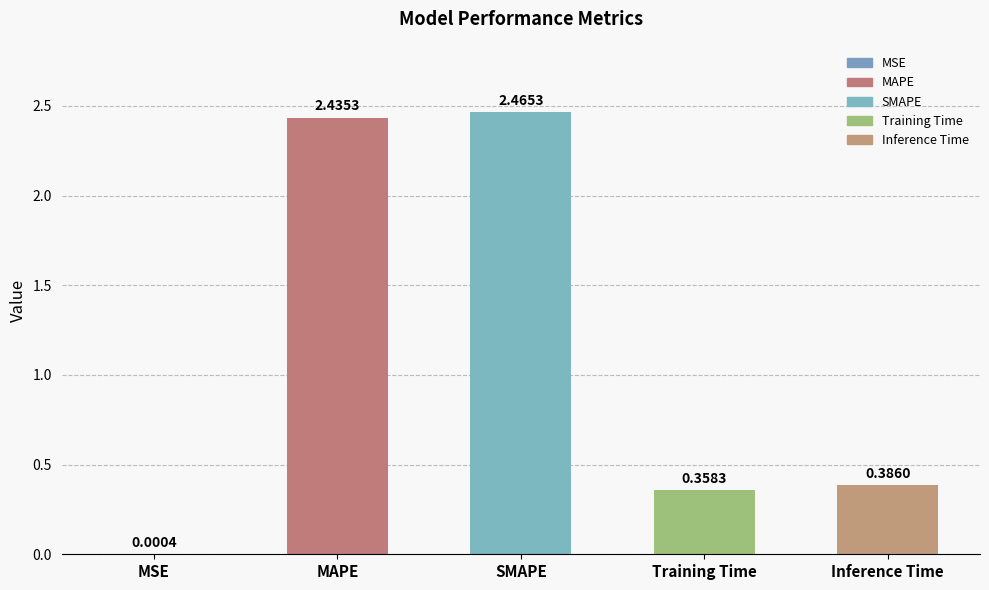

Are the bars horizontal?

No